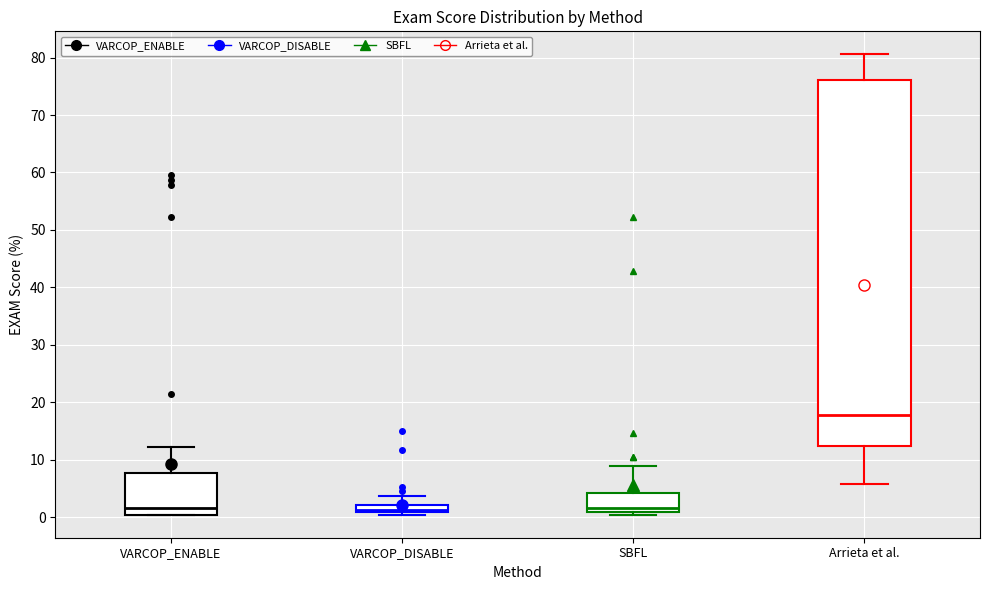

Which box has the highest median line?

Arrieta et al.